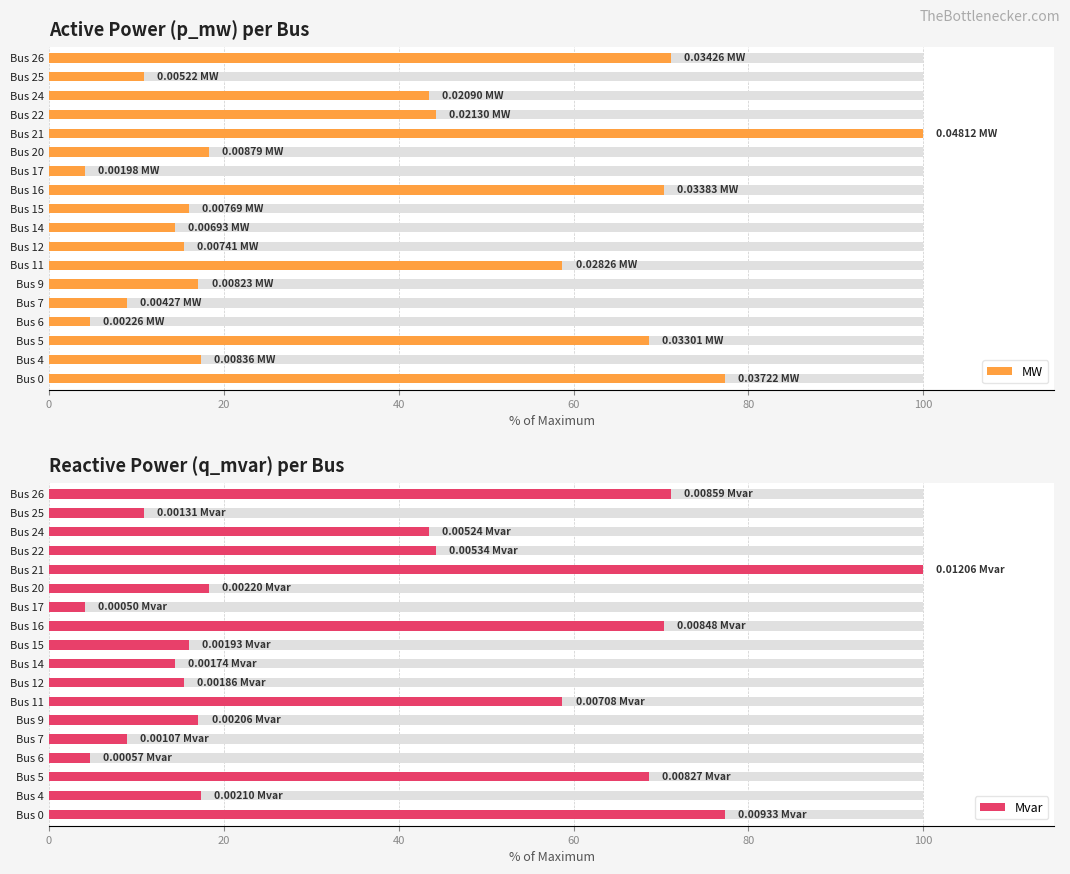

How many groups of bars are there?

18